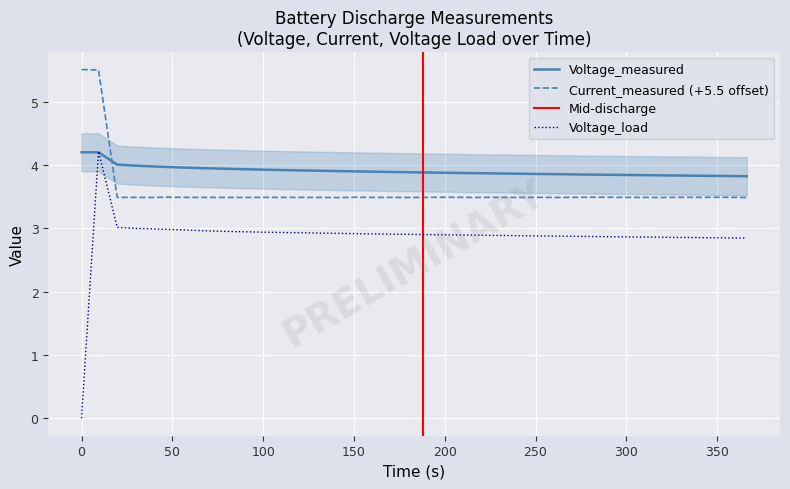

What is the maximum value for Voltage_measured?

4.2